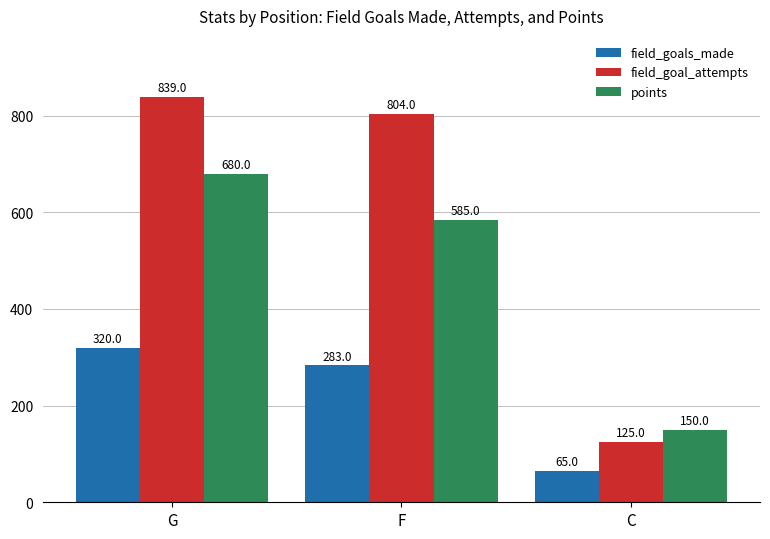

Where is points nearest to the value 415?

F